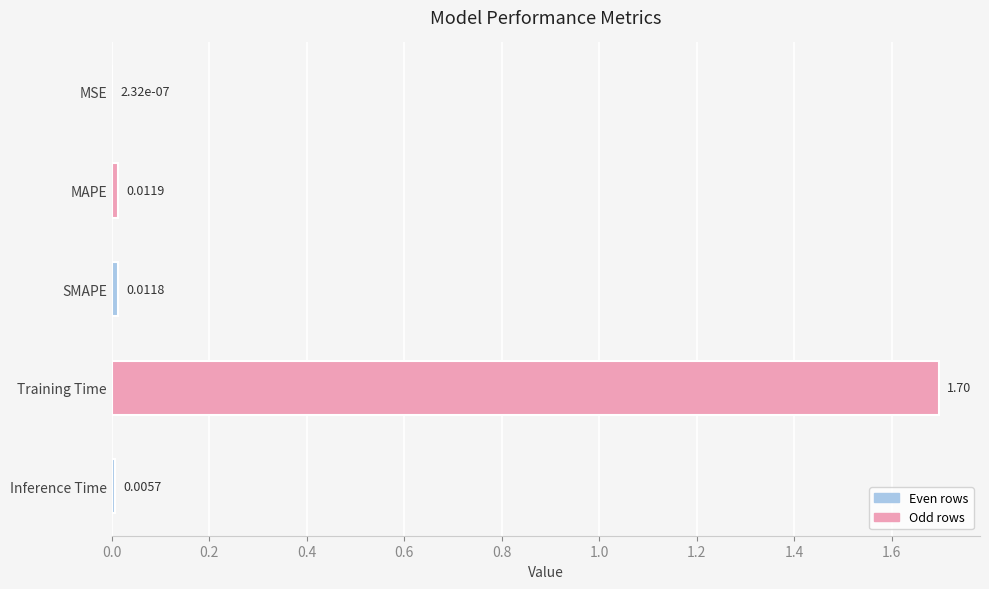

At which label is the value closest to 0?

MSE